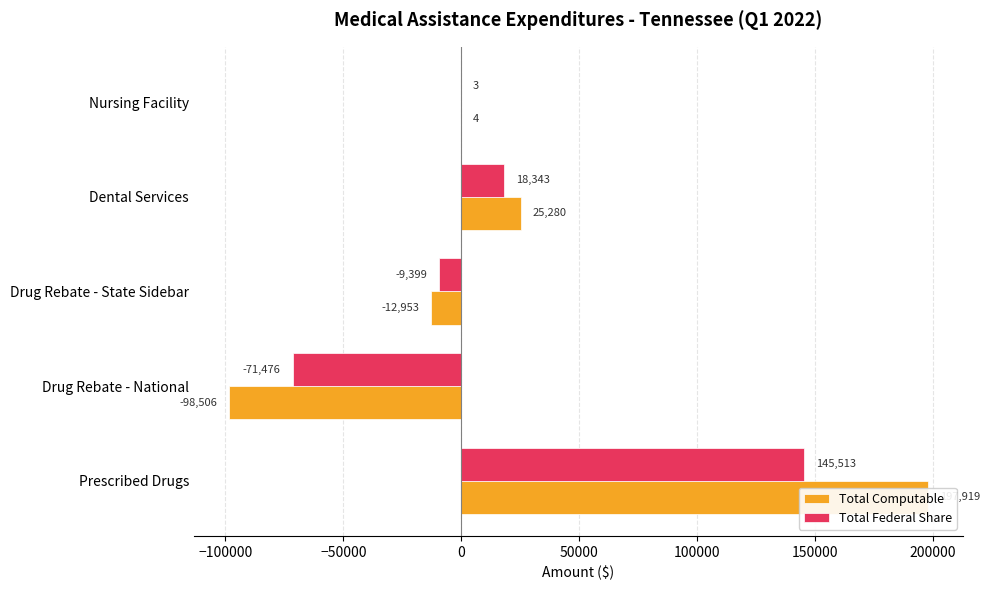

What is the value of the Total Computable bar at the 5th from the left?

4